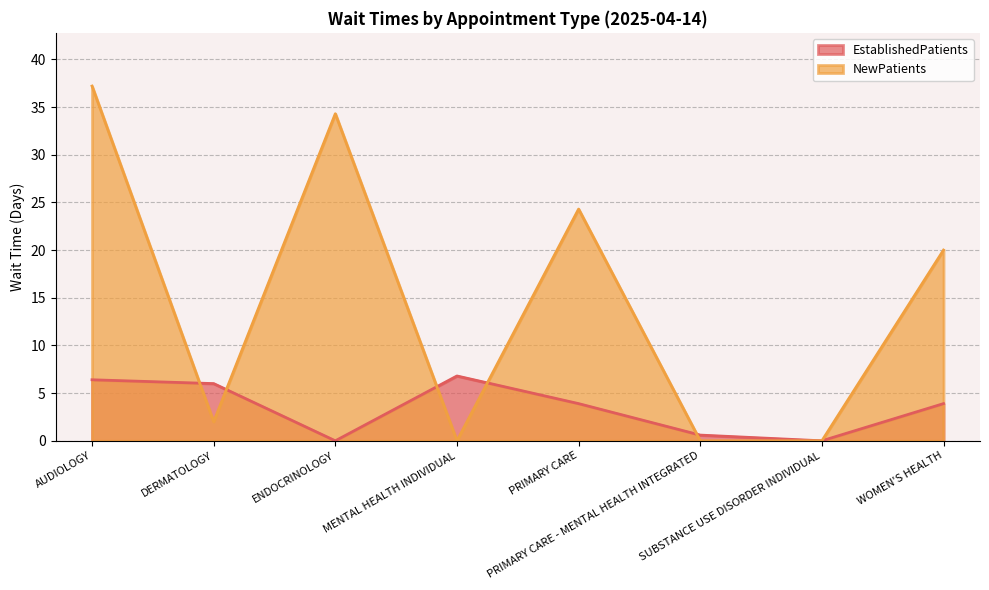

Does the chart display data point markers on the line(s)?

No